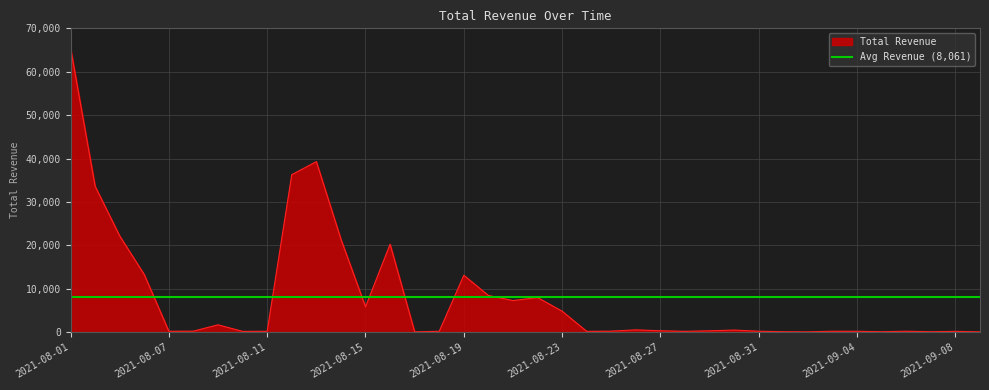

What is the difference between the maximum and minimum values?

65387.4